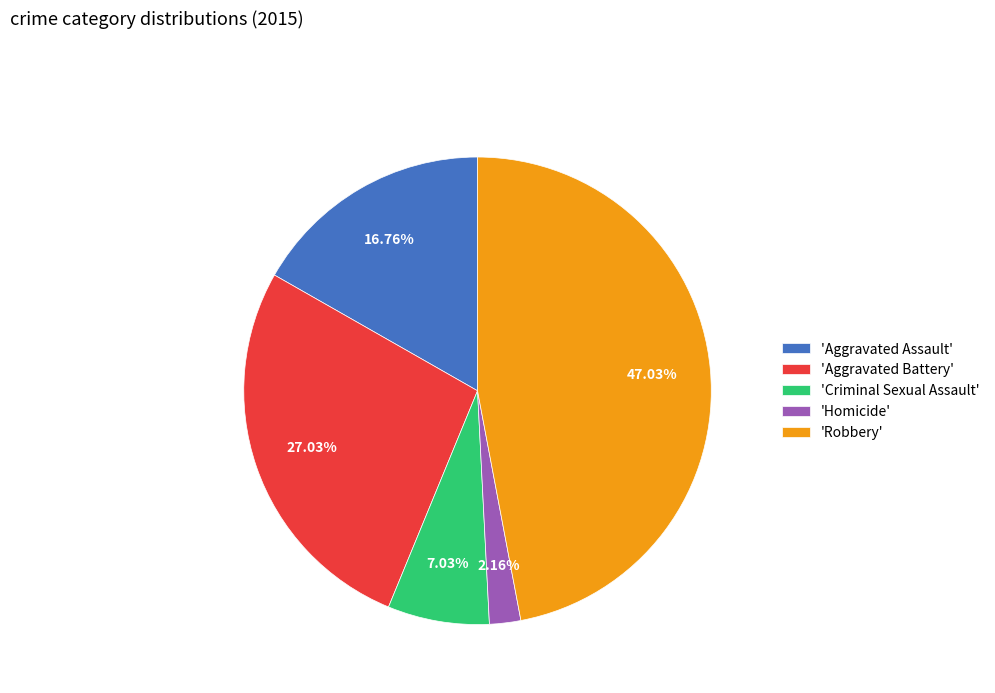

What is the largest slice in the pie chart?

'Robbery'